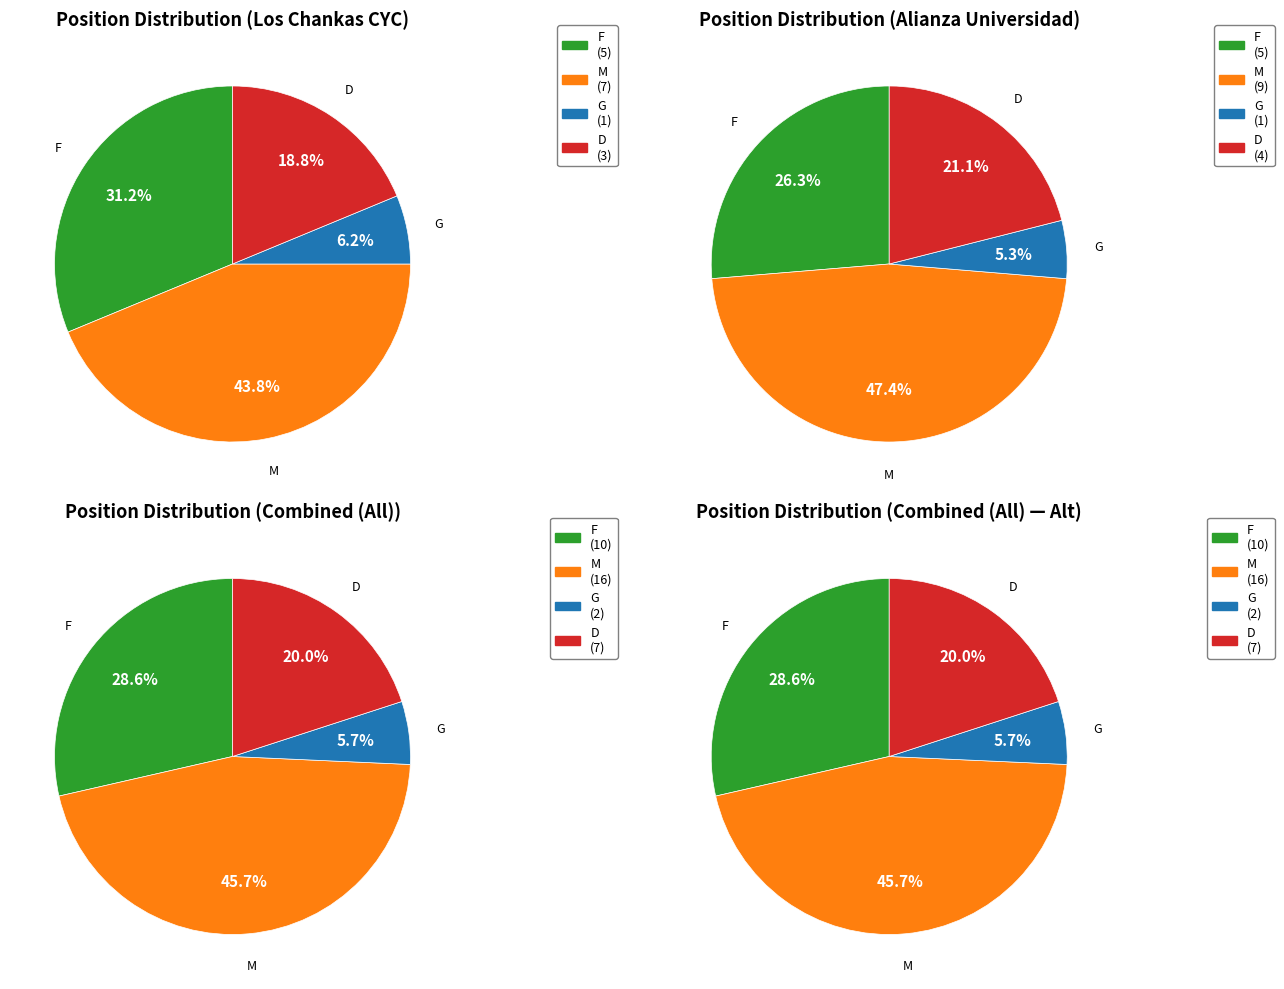

How many segments does this pie chart have?

4